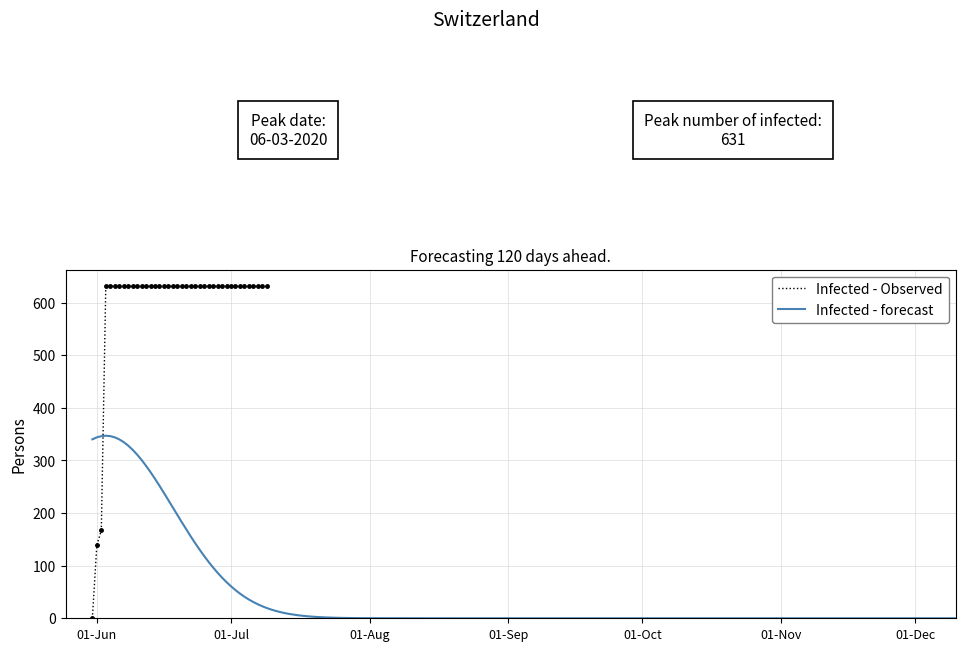

The value at 2020-06-28 is 631. True or false?

True